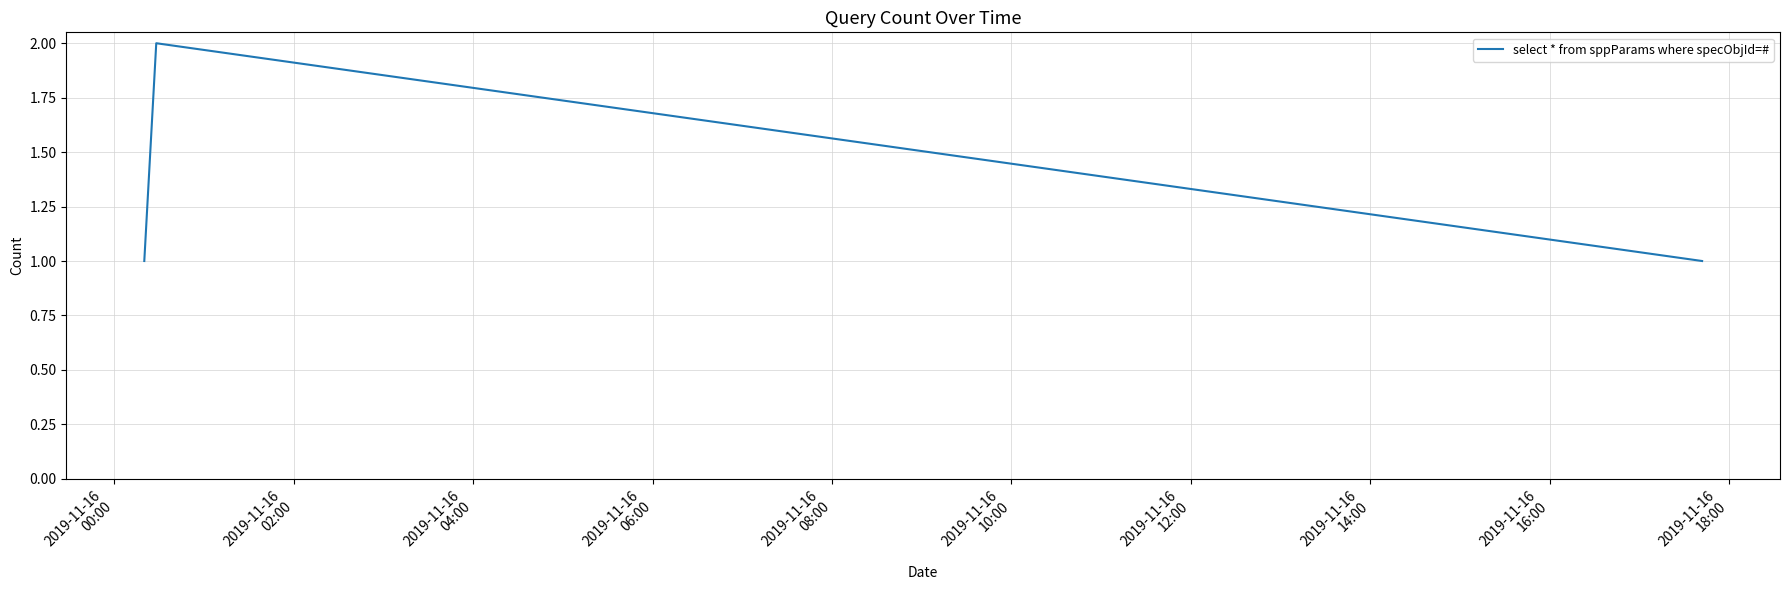

What is the sum of all values?

4